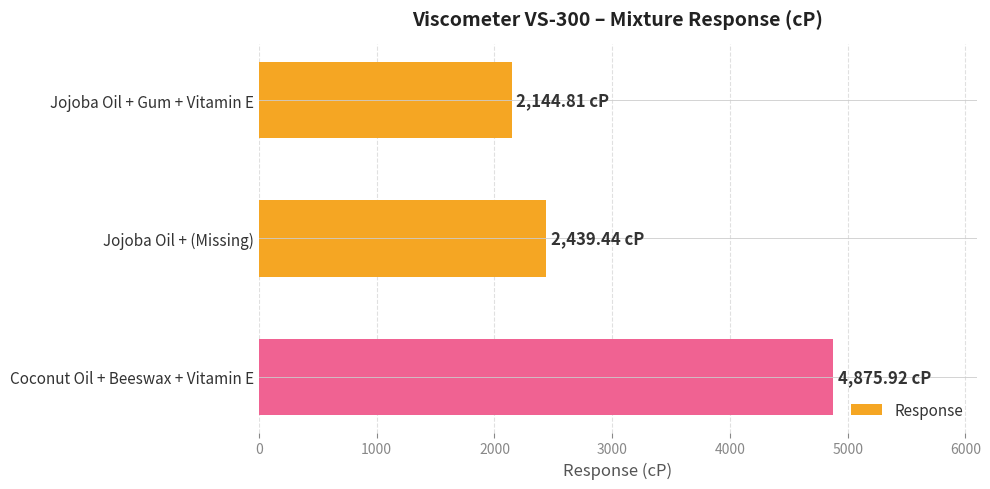

Does the chart contain any negative values?

No